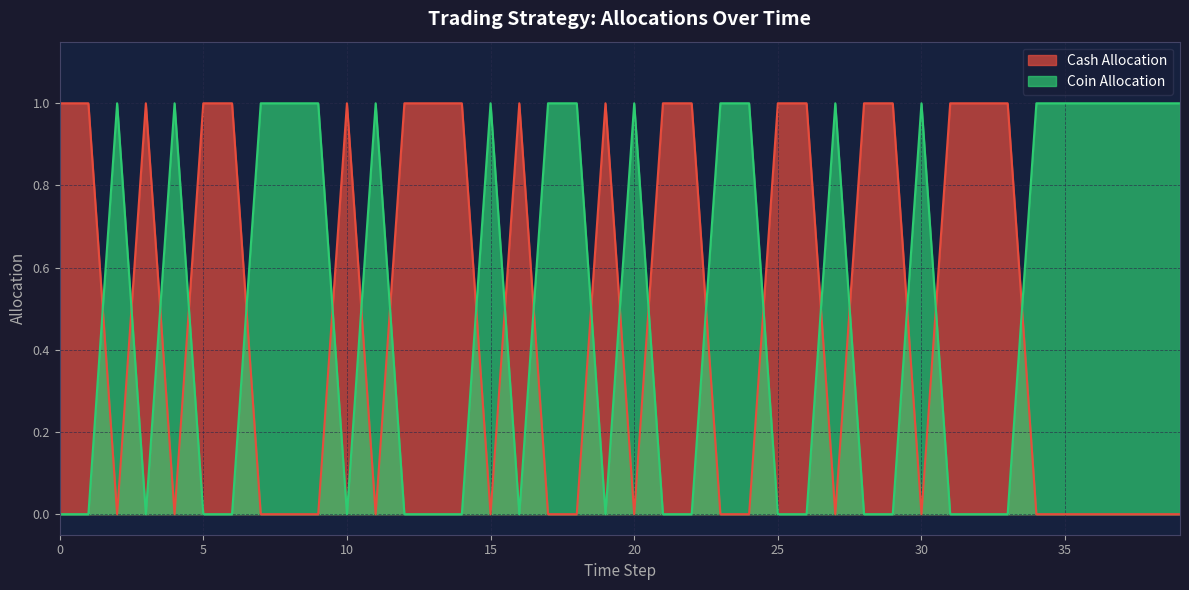

What is the highest value of the Cash Allocation series?

1